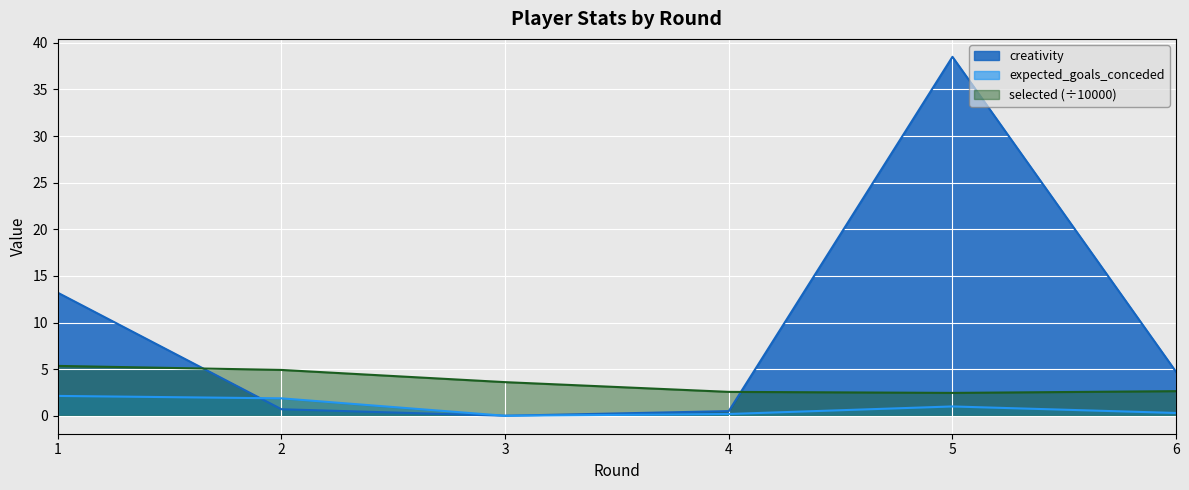

What is the spread (max minus min) of values at 4?

2.4